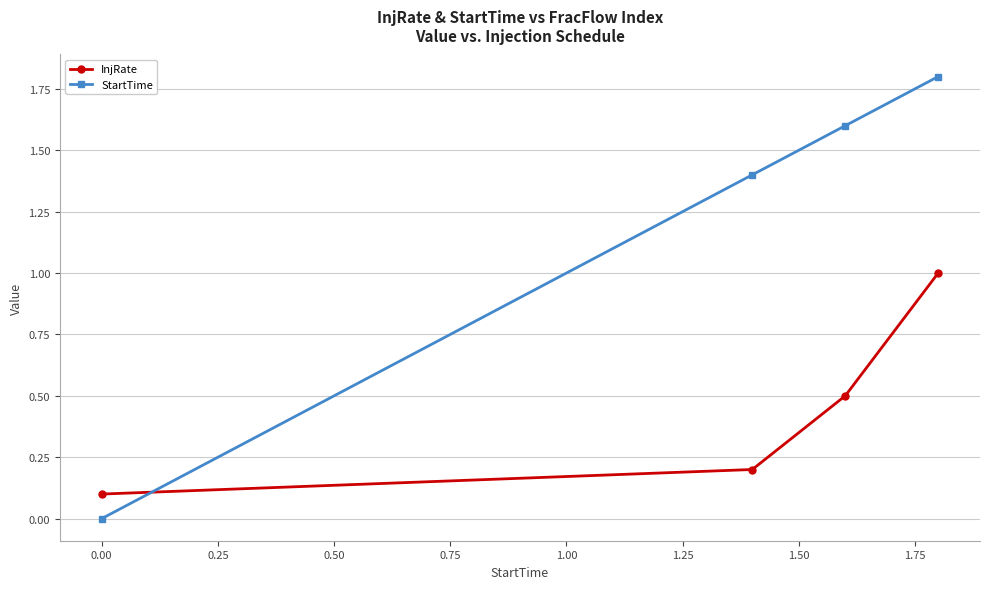

How many positive values does the StartTime series have?

3